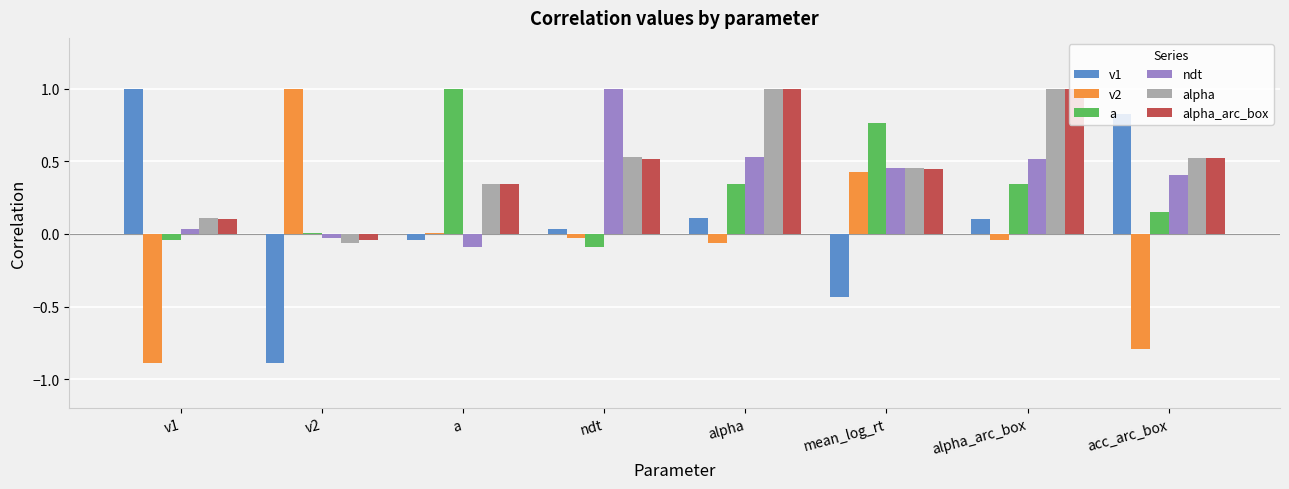

Is the value of a at alpha greater than the value of v2 at mean_log_rt?

No